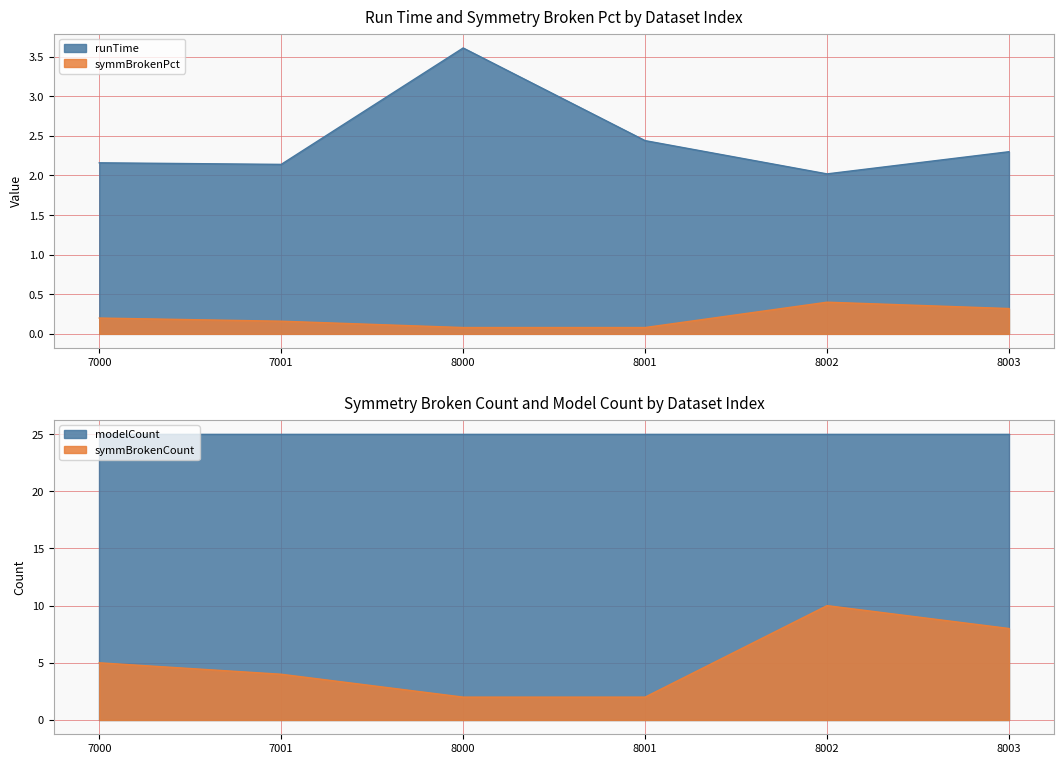

At which category does runTime reach its first local valley?

7001